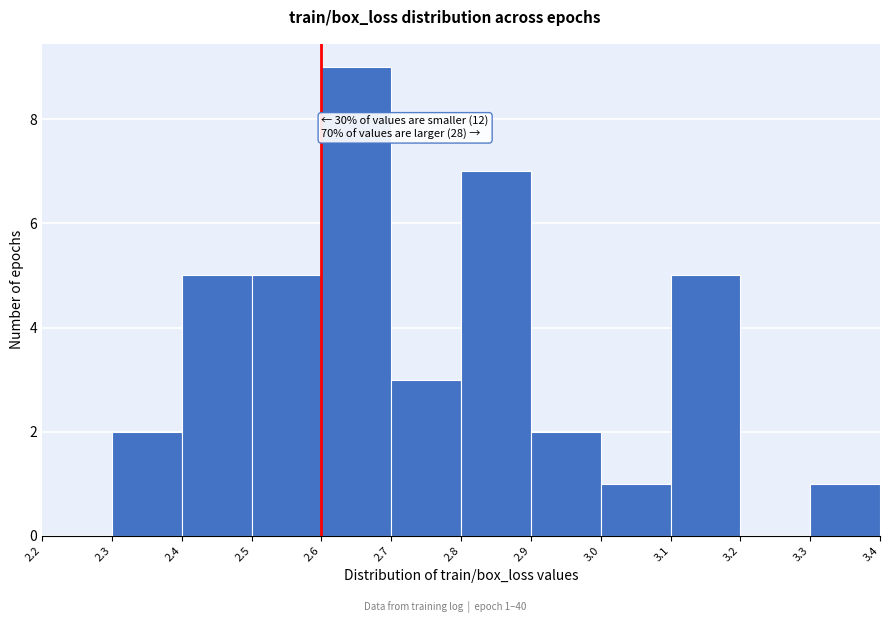

Which range on the x-axis has the tallest bar?

2.6 to 2.7